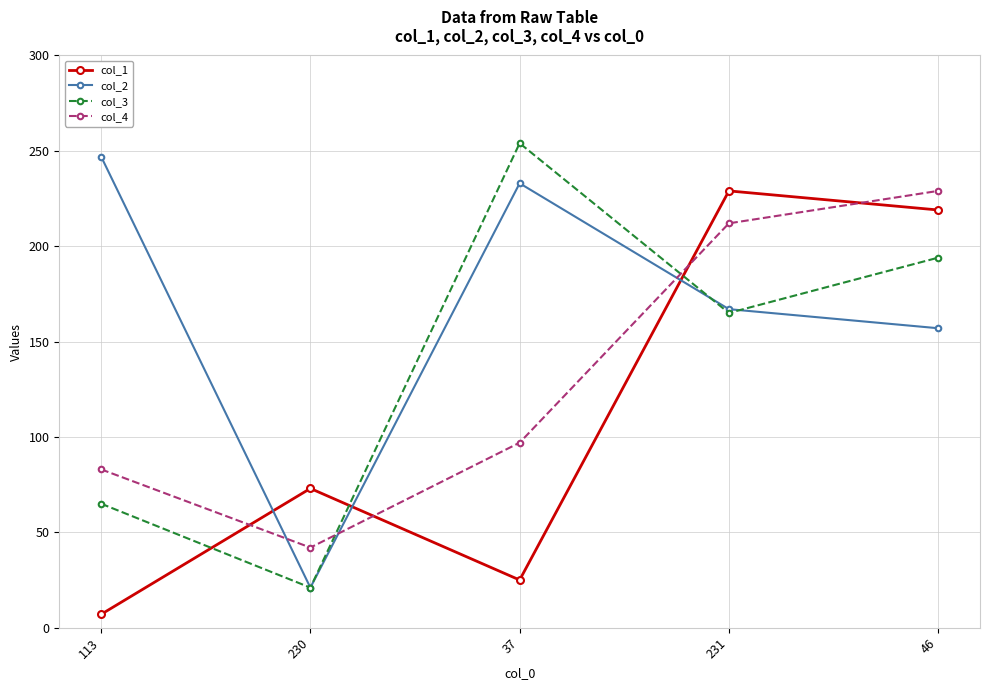

In col_1, how many points are lower than both neighbors (excluding endpoints)?

1